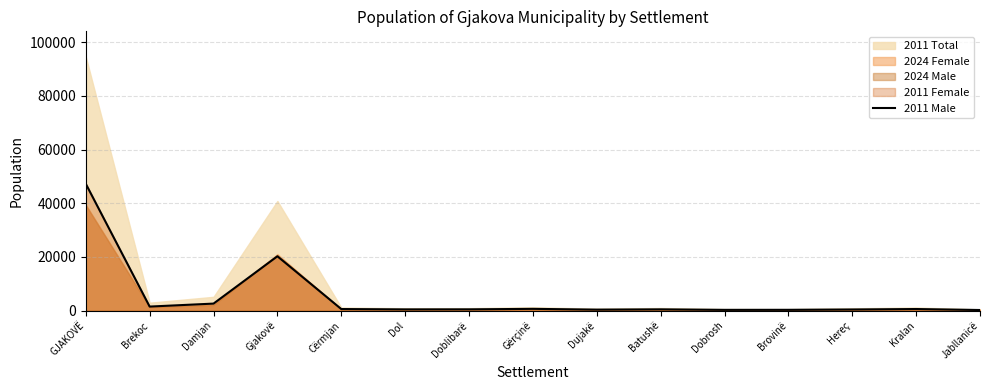

List the labels in order of value, largest first.

GJAKOVË, Gjakovë, Damjan, Brekoc, Gërçinë, Kralan, Cërmjan, Doblibarë, Batushë, Dol, Hereç, Dujakë, Brovinë, Dobrosh, Jabllanicë